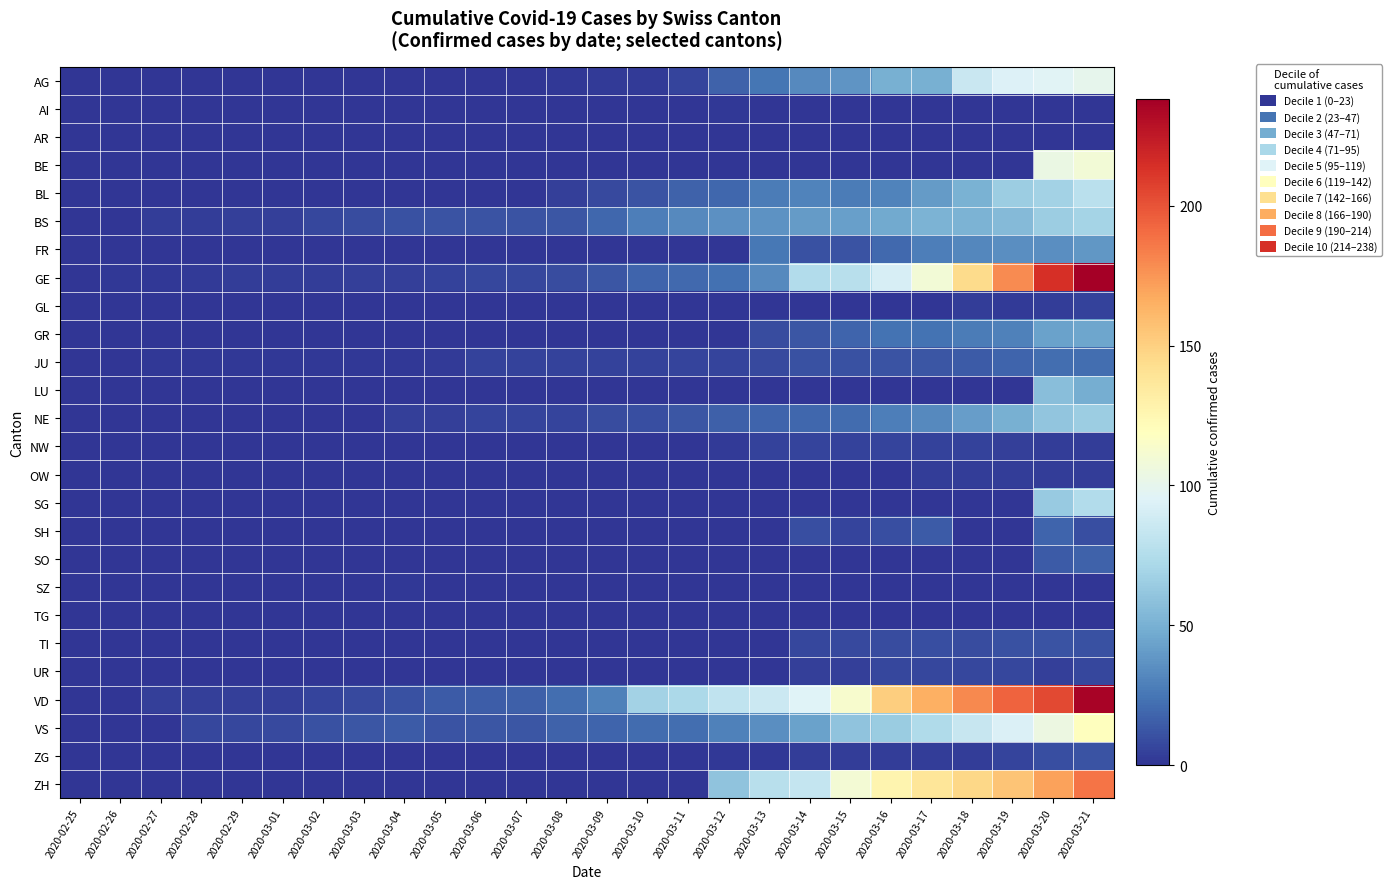

At which category is the sum across all series the highest?

2020-03-21